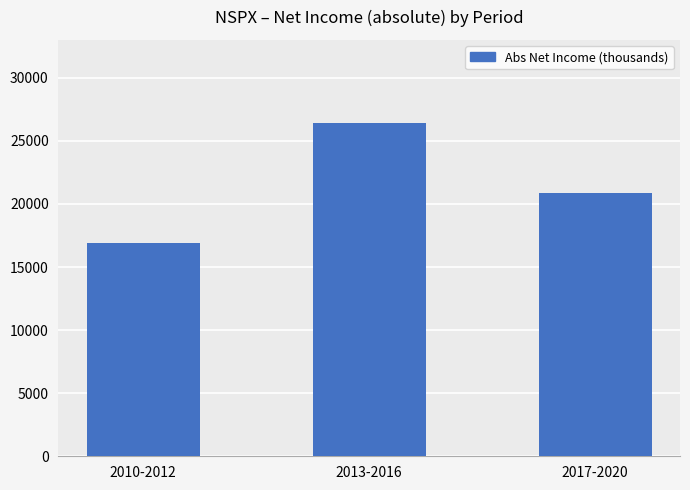

Approximately how many times larger is the value at 2013-2016 compared to 2017-2020?

1.3